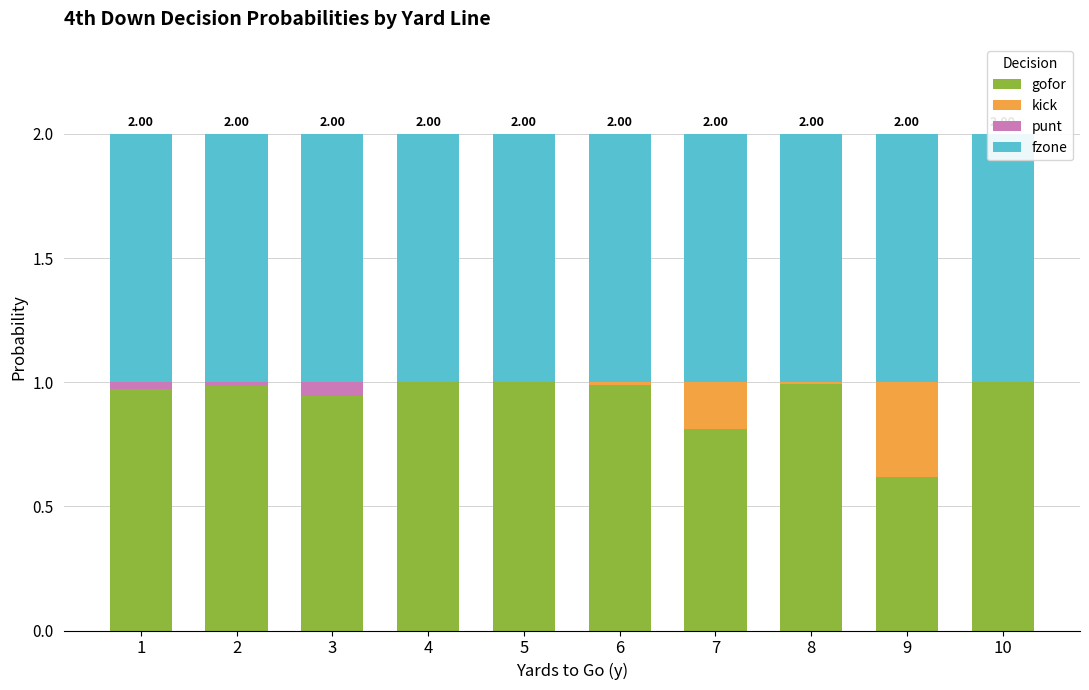

Which has a higher value, 7 or 5?

5